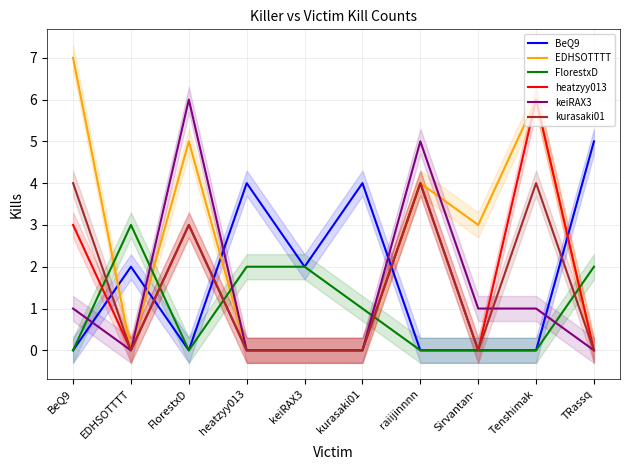

What is the difference between the keiRAX3 values at heatzyy013 and FlorestxD?

6